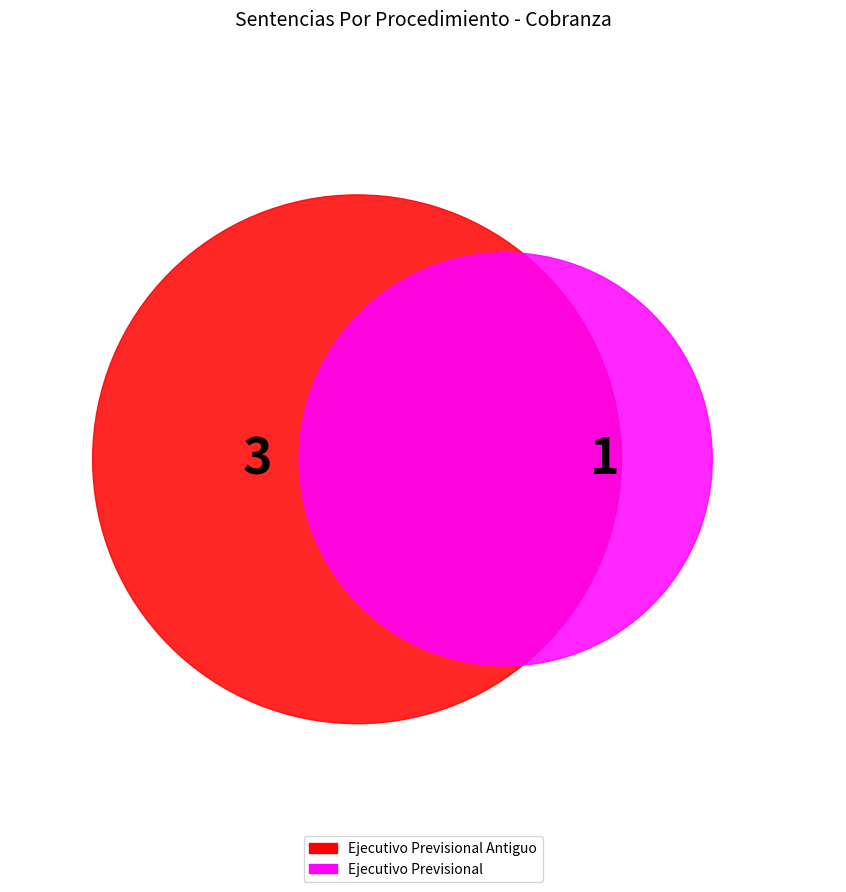

To the nearest percent, what is the combined percentage of Ejecutivo Previsional Antiguo and Ejecutivo Previsional?

100%